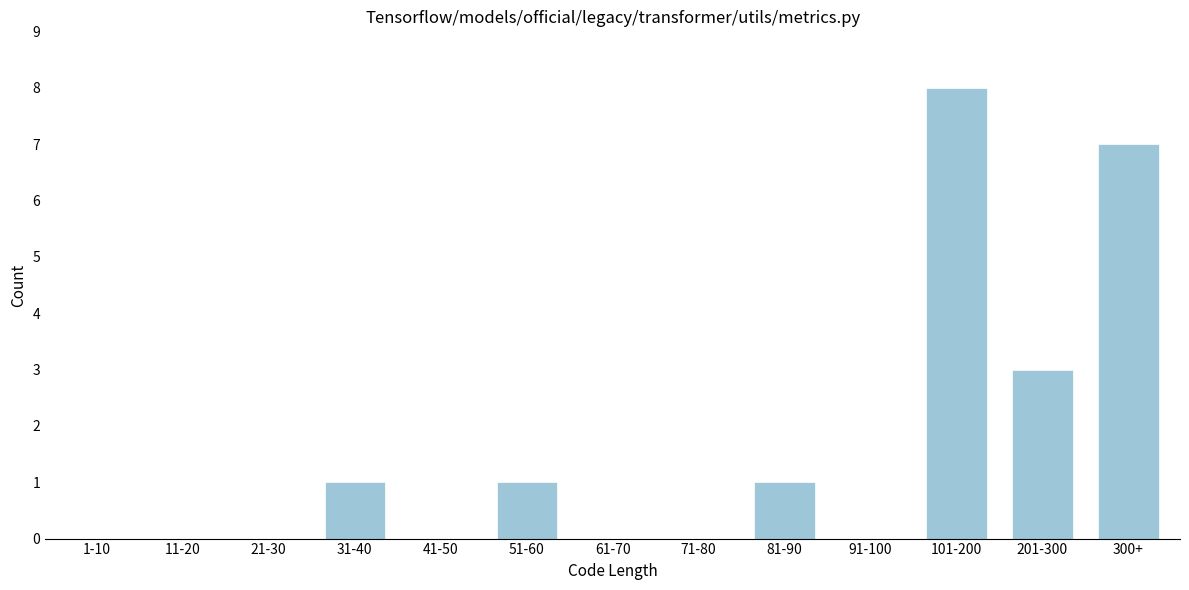

Reading left to right, list all the values displayed in this chart.

1-10=0	11-20=0	21-30=0	31-40=1	41-50=0	51-60=1	61-70=0	71-80=0	81-90=1	91-100=0	101-200=8	201-300=3	300+=7